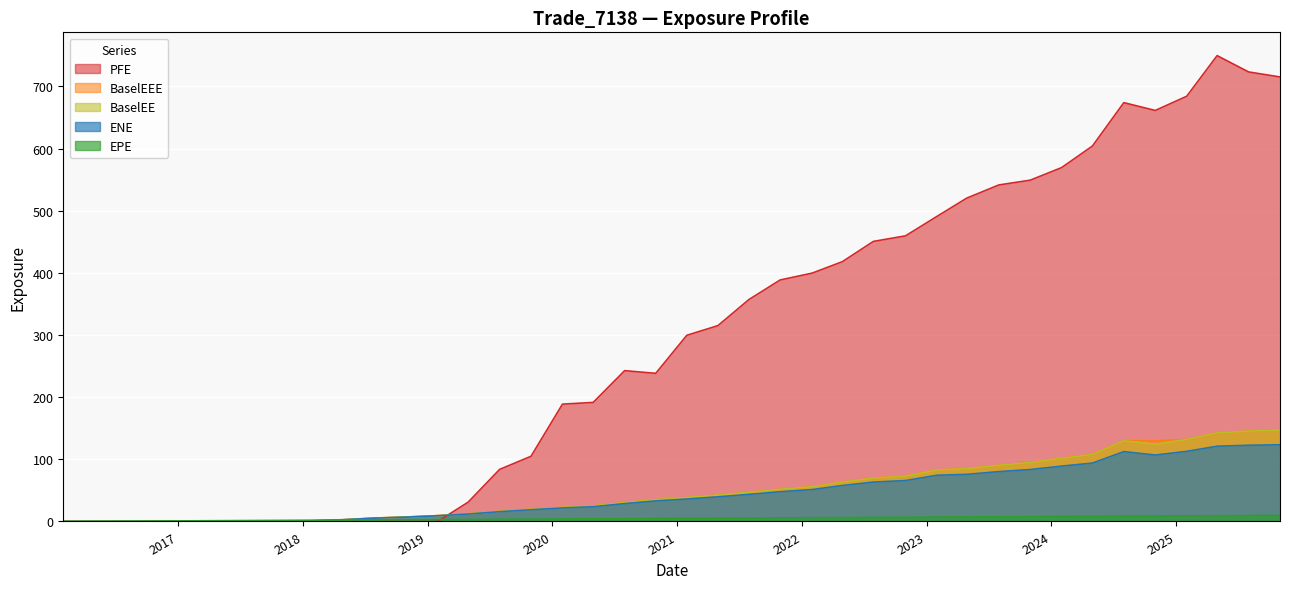

What are all the series names shown in the legend?

ENE, EPE, BaselEE, BaselEEE, PFE